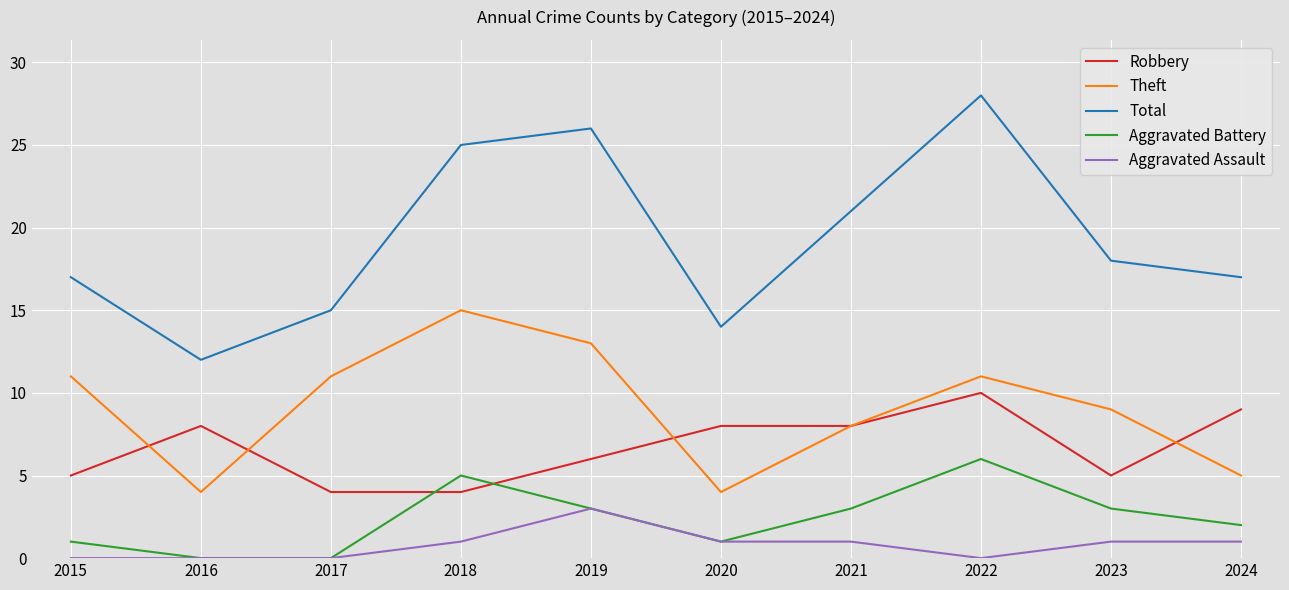

What is the greatest value displayed?

28